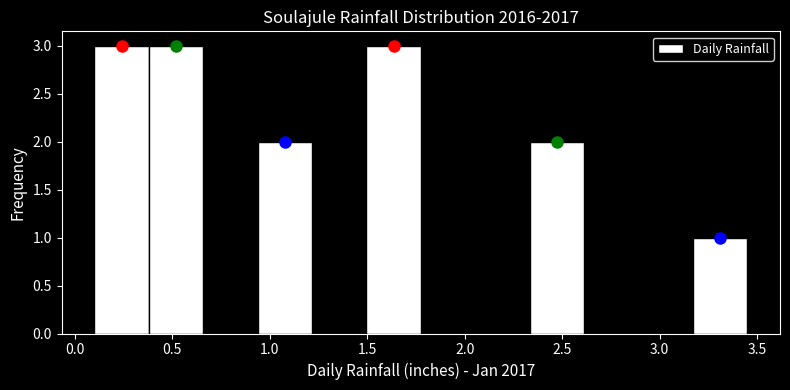

Reading left to right, transcribe this chart: for each bar, give the range it covers on the x-axis and its height. Neither the bar edges nor the heights are printed on the chart, so give them approximately, as read against the axes.

0.10 to 0.40: 3
0.40 to 0.65: 3
0.65 to 0.95: 0
0.95 to 1.20: 2
1.20 to 1.50: 0
1.50 to 1.80: 3
1.80 to 2.05: 0
2.05 to 2.35: 0
2.35 to 2.60: 2
2.60 to 2.90: 0
2.90 to 3.15: 0
3.15 to 3.45: 1